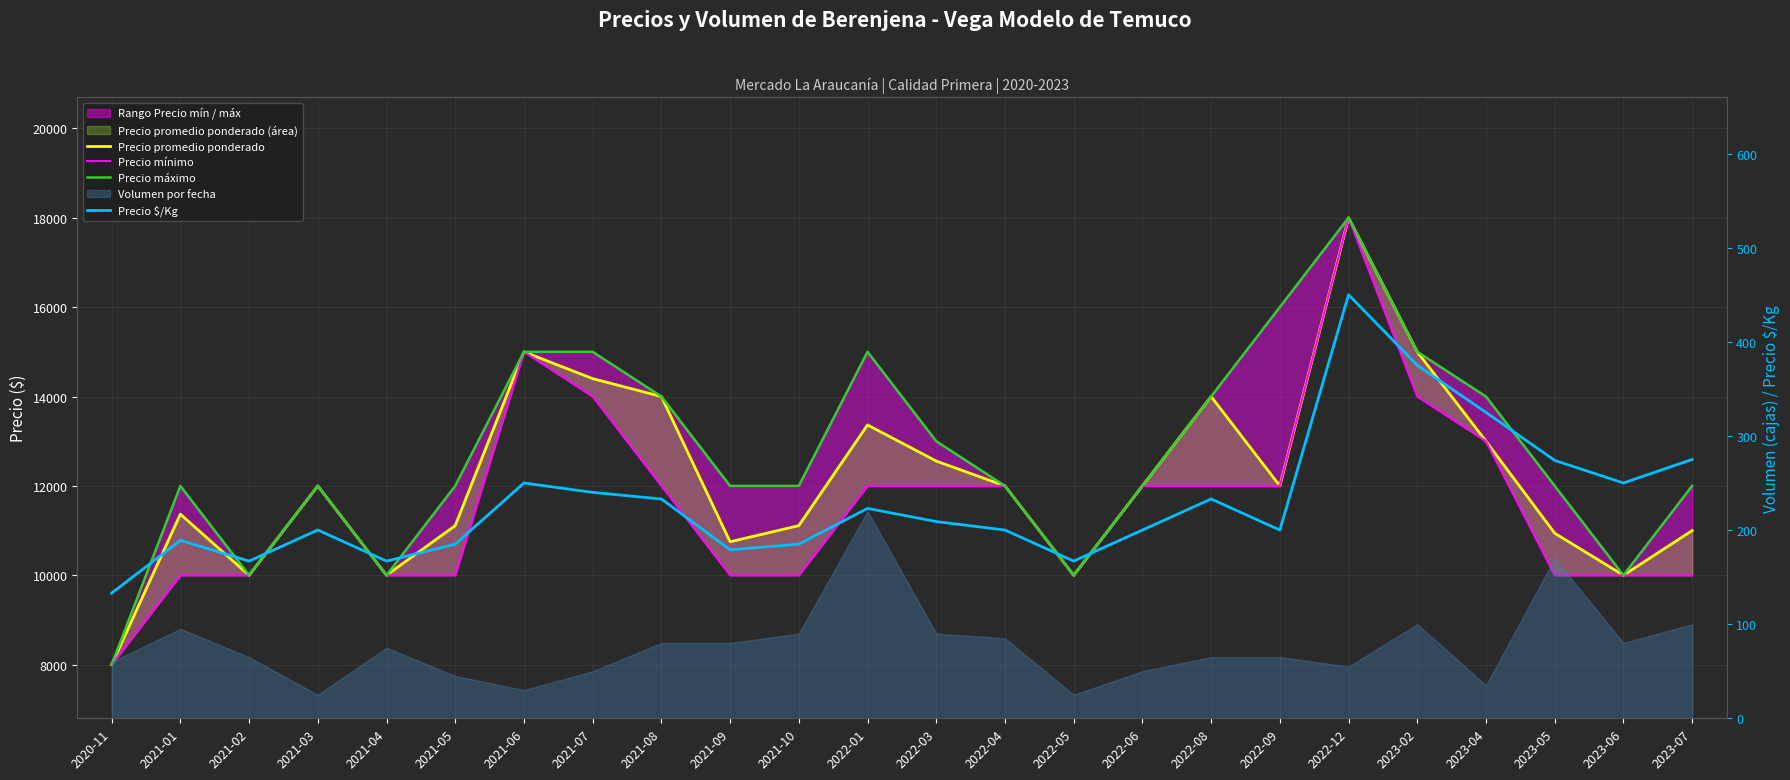

List the series in order of their peak value, highest first.

Precio promedio ponderado, Precio mínimo, Precio máximo, Precio $/Kg